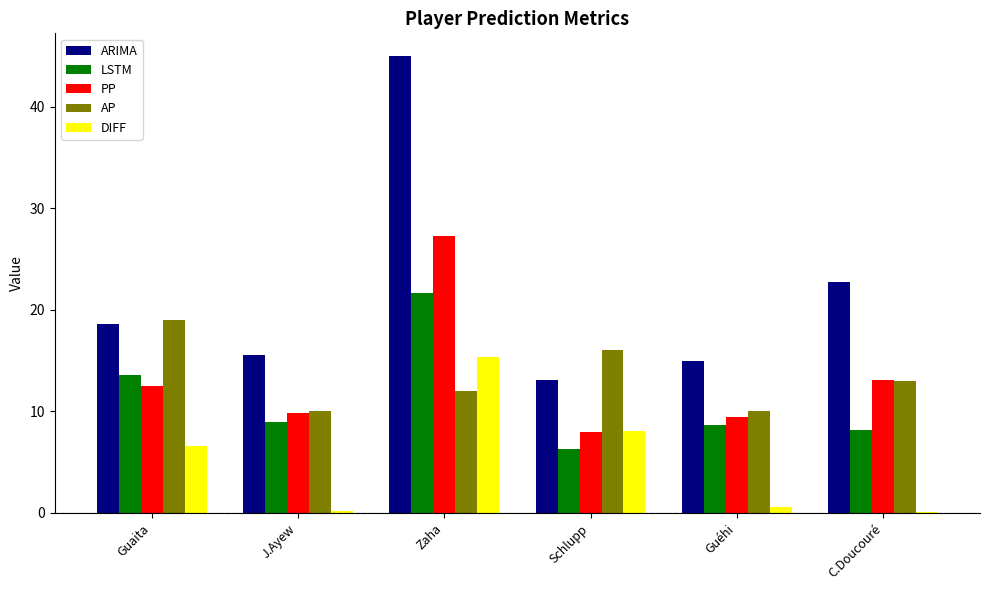

The ARIMA series shows 25.4 at Zaha. True or false?

False